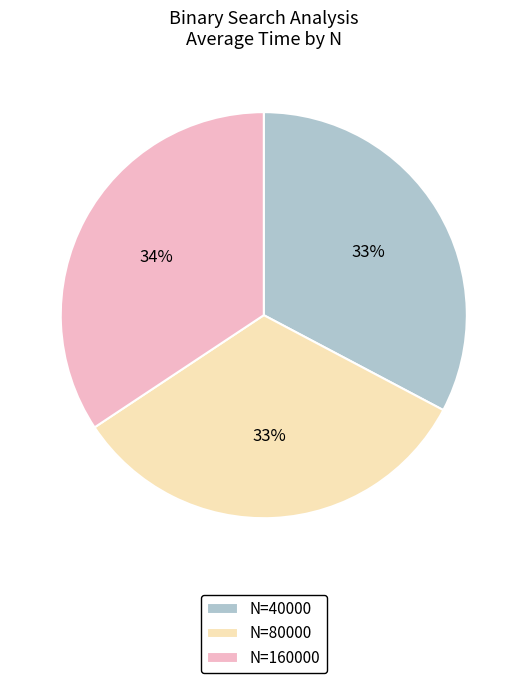

Count the number of slices in the pie.

3